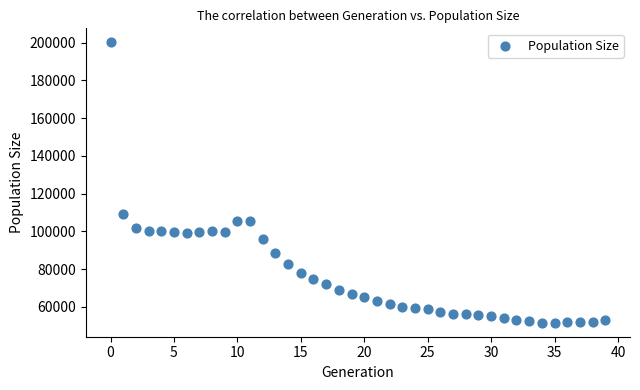

What Y value in the scatter plot is closest to 125893?

109463